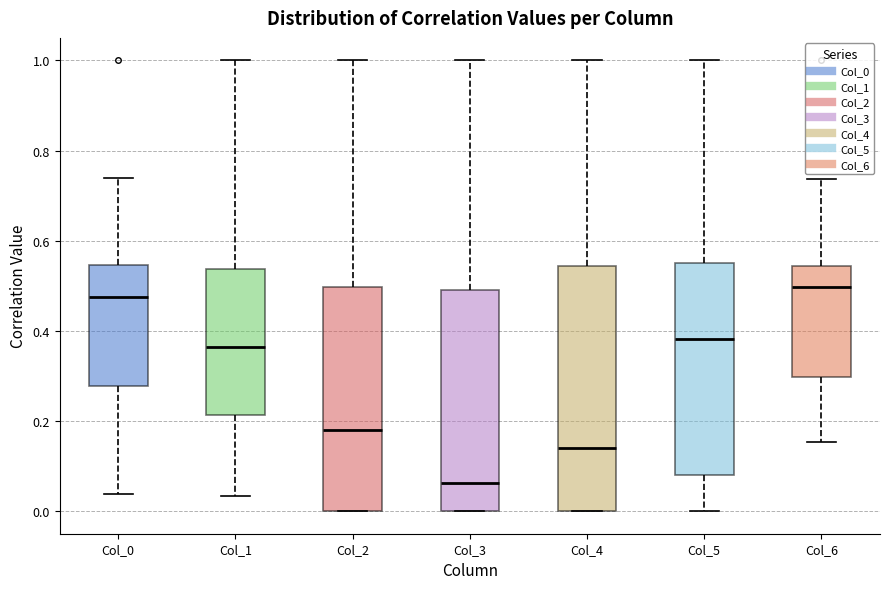

Reading left to right, read every box against the y-axis: the position of its median line, the range the box covers, and the ends of its whiskers. The values are not printed on the chart, so give them approximately, as read against the axis.

Col_0: median 0.48, box 0.28 to 0.54, whiskers 0.04 to 0.74
Col_1: median 0.36, box 0.22 to 0.54, whiskers 0.04 to 1.00
Col_2: median 0.18, box 0.00 to 0.50, whiskers 0.00 to 1.00
Col_3: median 0.06, box 0.00 to 0.50, whiskers 0.00 to 1.00
Col_4: median 0.14, box 0.00 to 0.54, whiskers 0.00 to 1.00
Col_5: median 0.38, box 0.08 to 0.56, whiskers 0.00 to 1.00
Col_6: median 0.50, box 0.30 to 0.54, whiskers 0.16 to 0.74